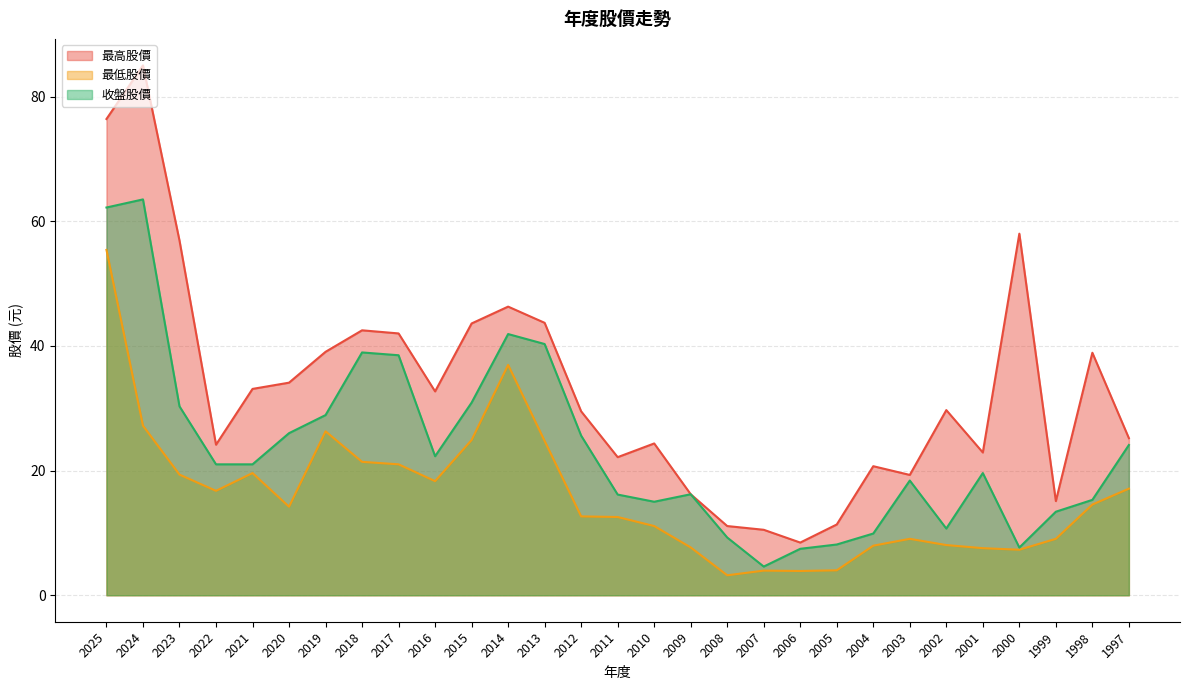

What is the difference between the 收盤股價 values at 2010 and 2006?

7.5